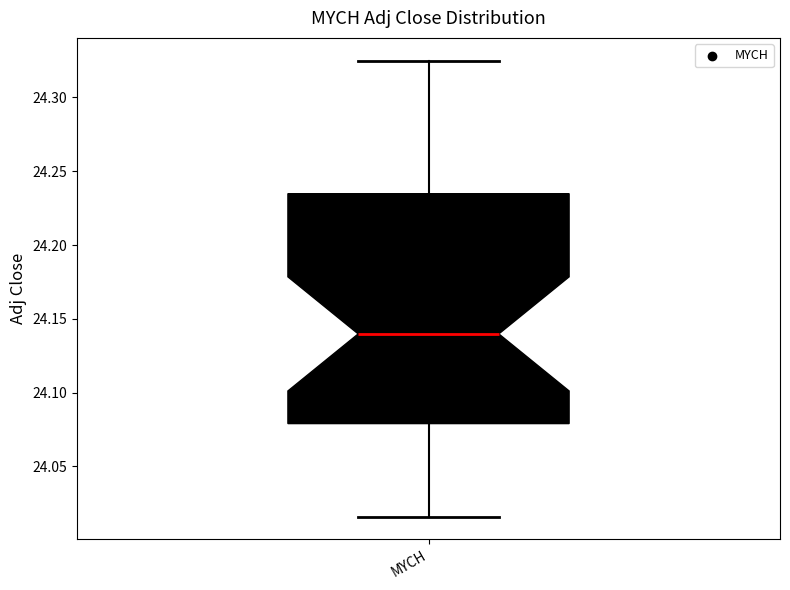

Read this box plot against the y-axis: the position of the median line, the range covered by the box, and the ends of both whiskers. The values are not printed on the chart, so give them approximately, as read against the axis.

median 24.140, box 24.080 to 24.235, whiskers 24.015 to 24.325